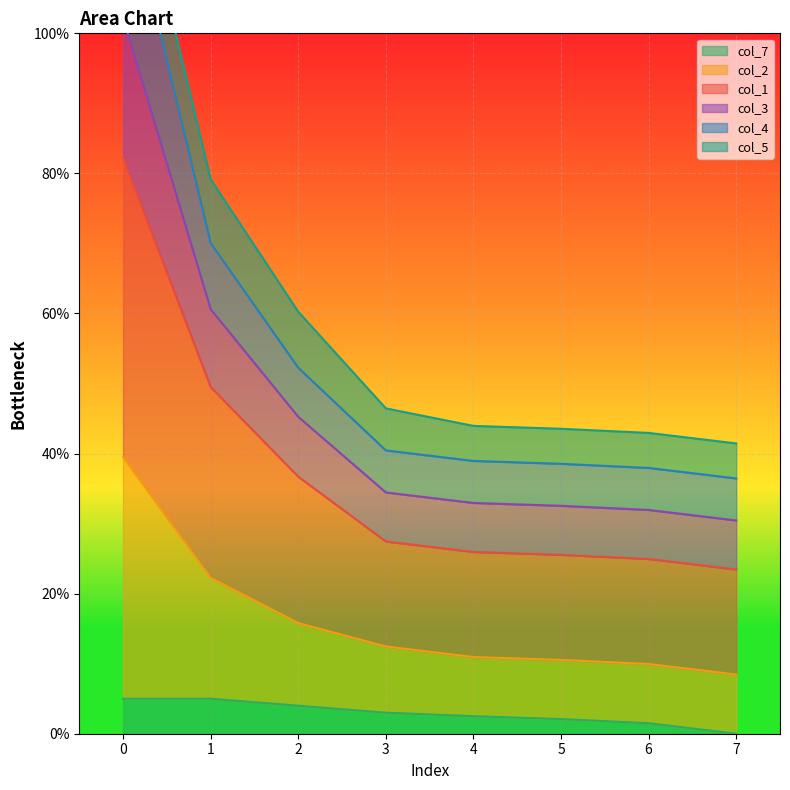

Which series has the largest range (max minus min)?

col_4